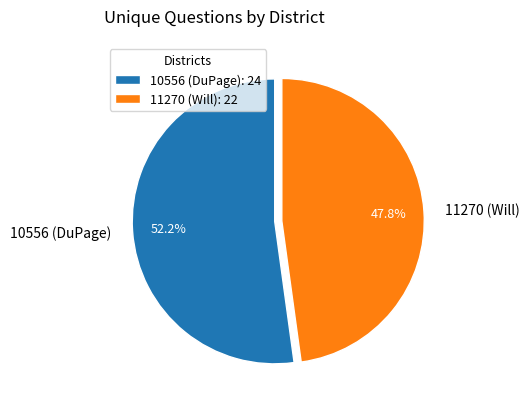

True or false: 11270 (Will) accounts for 48% of the total.

True